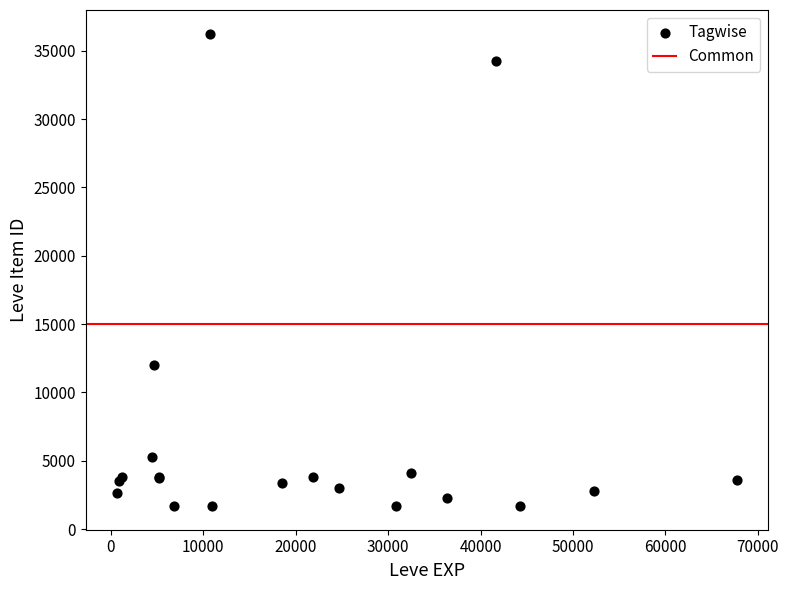

What Y value in the scatter plot is closest to 18966?

12028